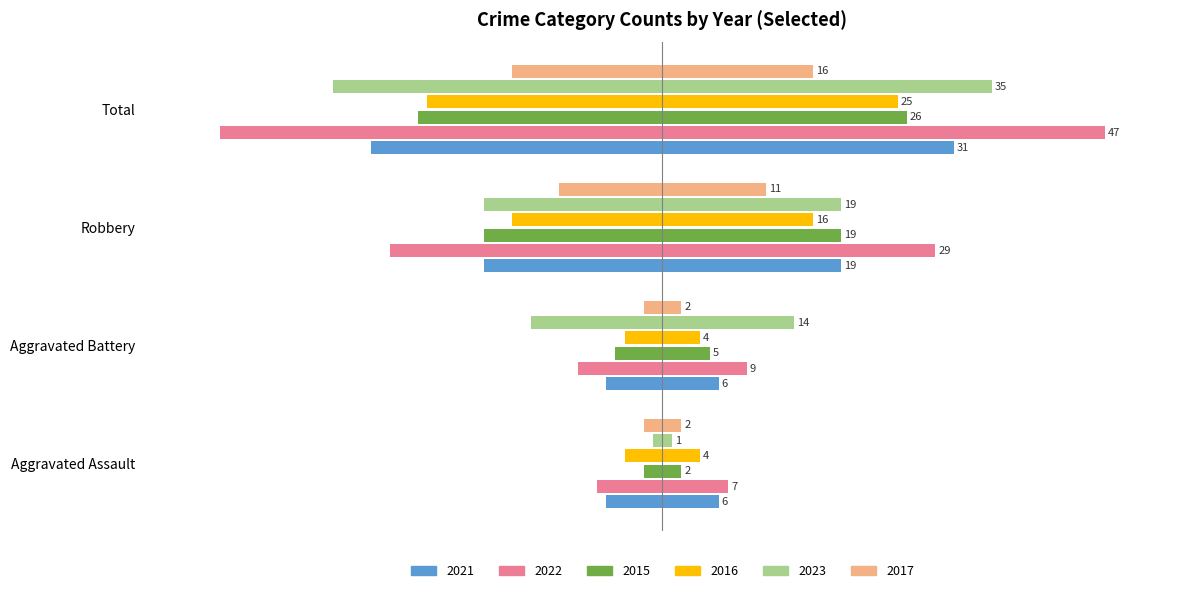

Which has a higher value, Robbery or Aggravated Battery?

Aggravated Battery